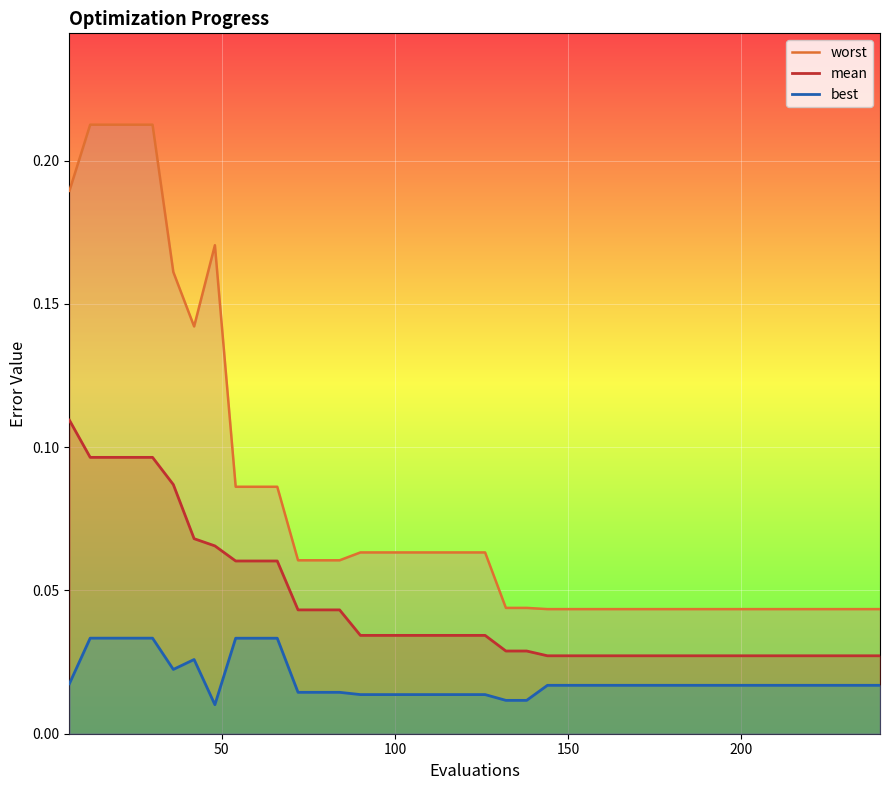

Rank the series by their maximum value, from highest to lowest.

worst, mean, best